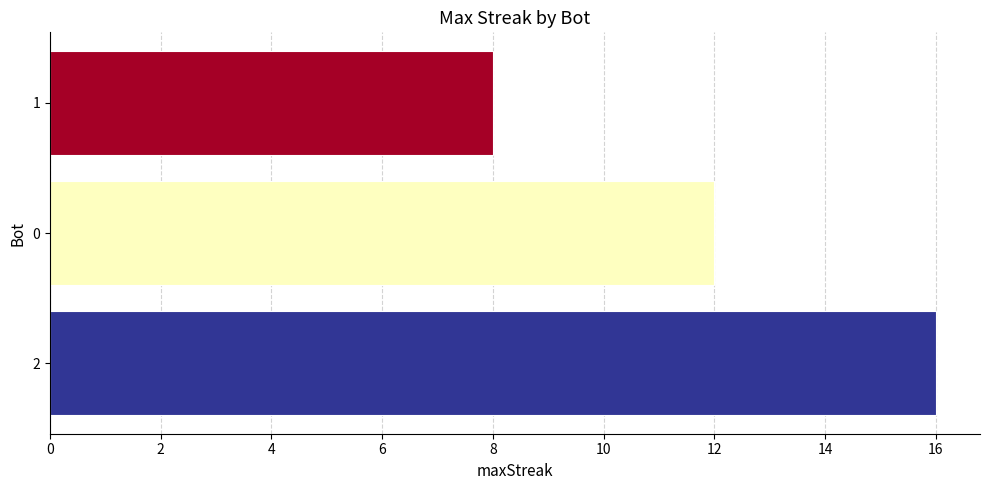

List the labels in order of value, largest first.

2, 0, 1